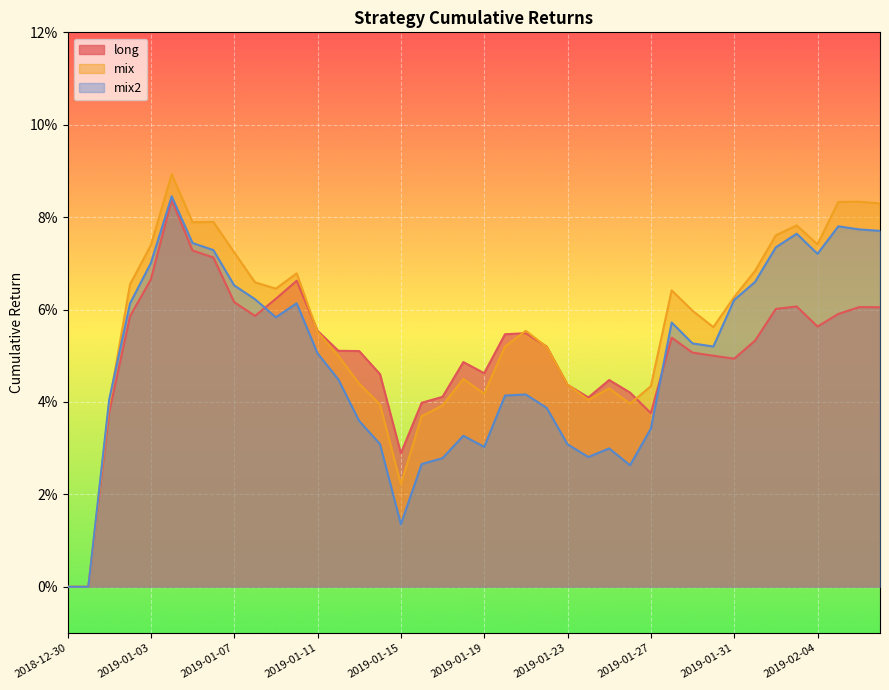

What is the approximate value of mix at 2019-01-08?

0.1